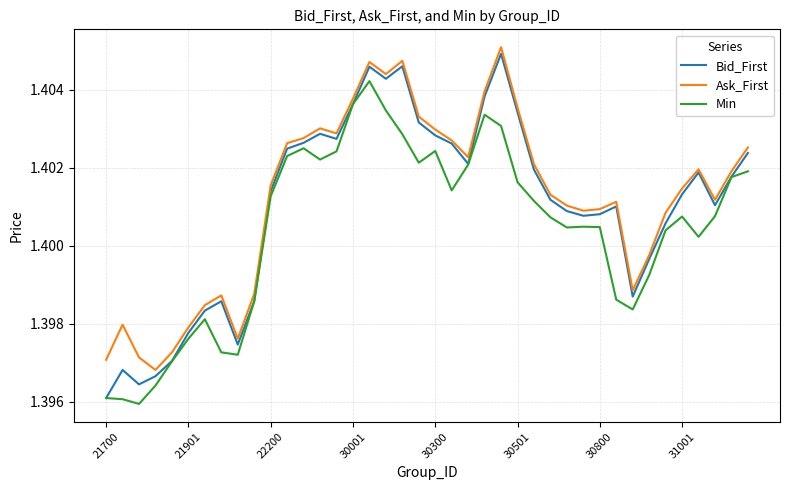

True or false: Ask_First and Min cross at least once.

False